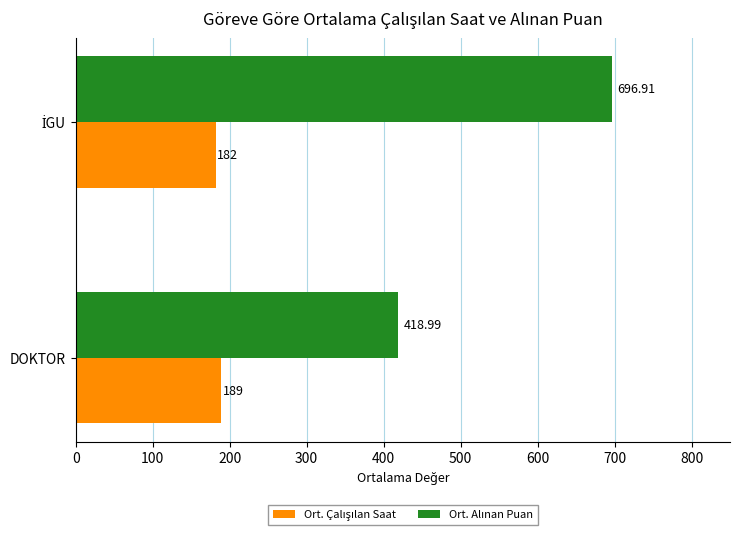

What is the spread (max minus min) of values at DOKTOR?

230.0